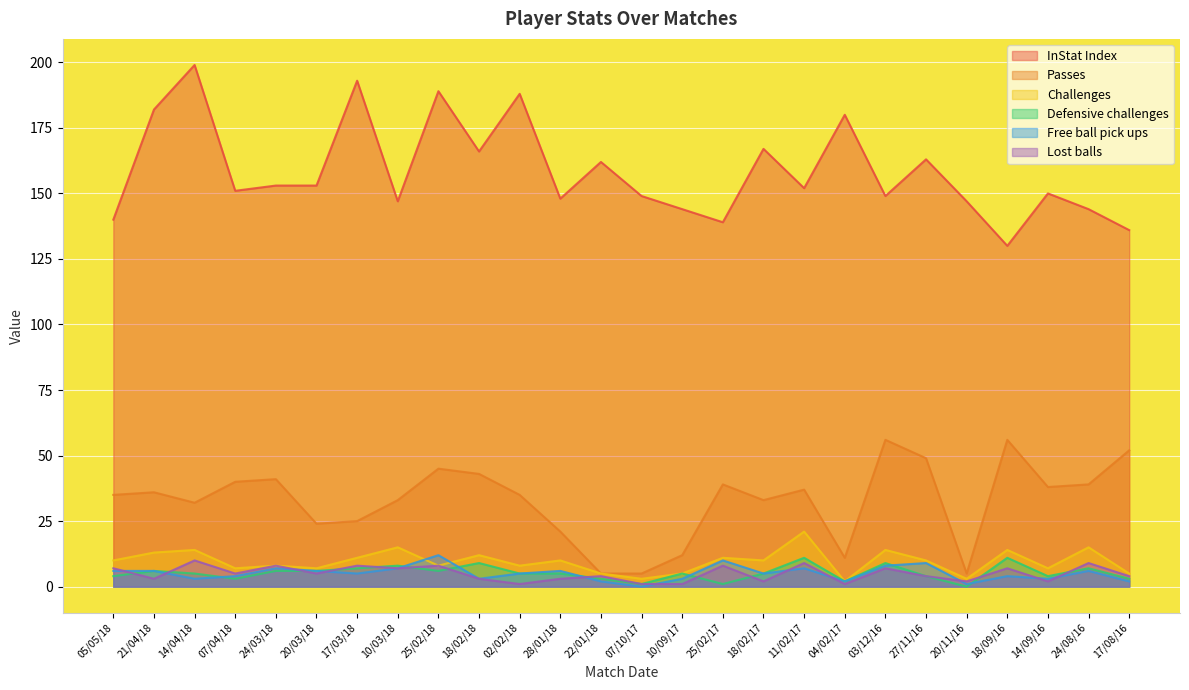

How many values in the Passes series exceed 36?

12